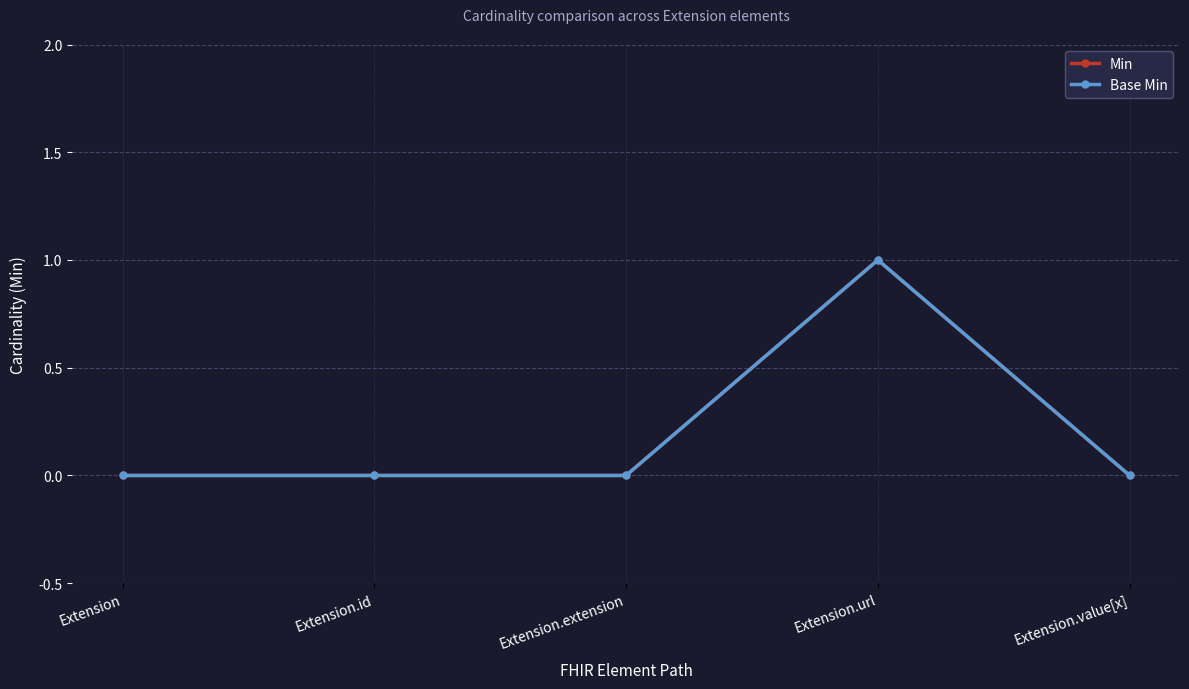

Does the chart have visible grid lines?

Yes